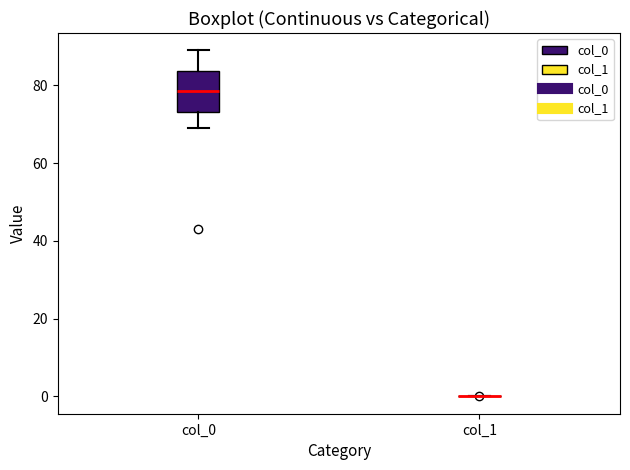

Reading left to right, read every box against the y-axis: the position of its median line, the range the box covers, and the ends of its whiskers. The values are not printed on the chart, so give them approximately, as read against the axis.

col_0: median 78, box 74 to 84, whiskers 70 to 90
col_1: box collapsed to a line at 0, whiskers 0 to 0